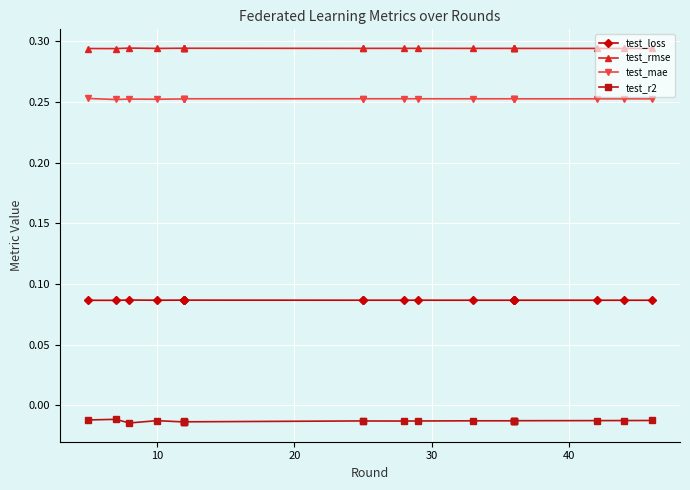

Which series has the widest spread of values?

test_r2